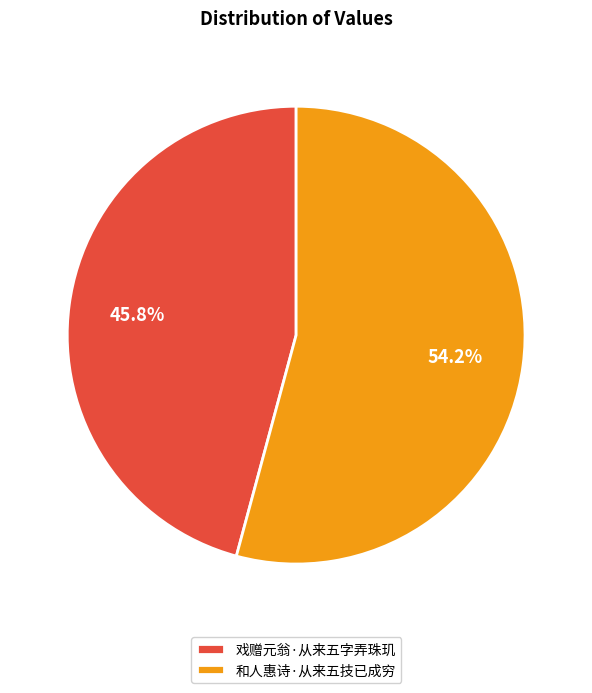

How much of the chart is everything except 和人惠诗·从来五技已成穷?

45.8%